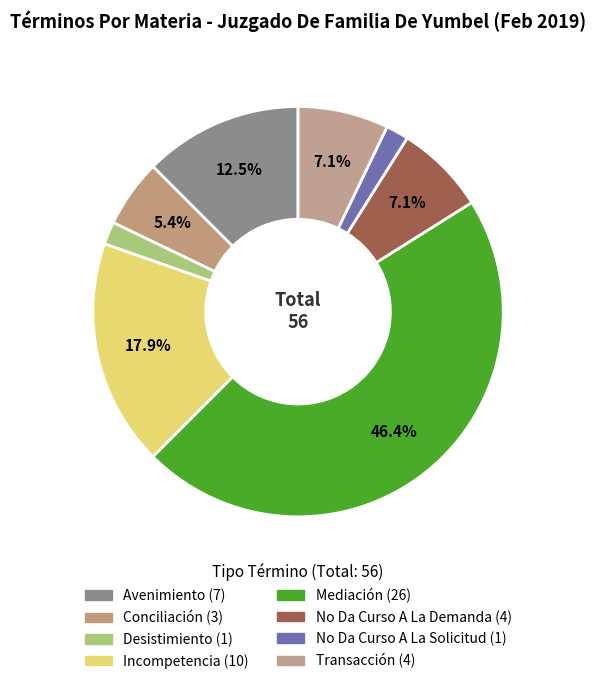

What is the smallest slice in the pie chart?

Desistimiento